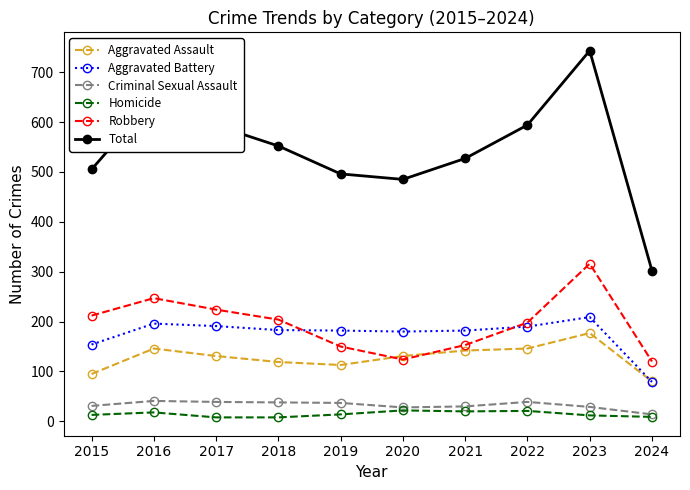

Count the number of data series in this chart.

6